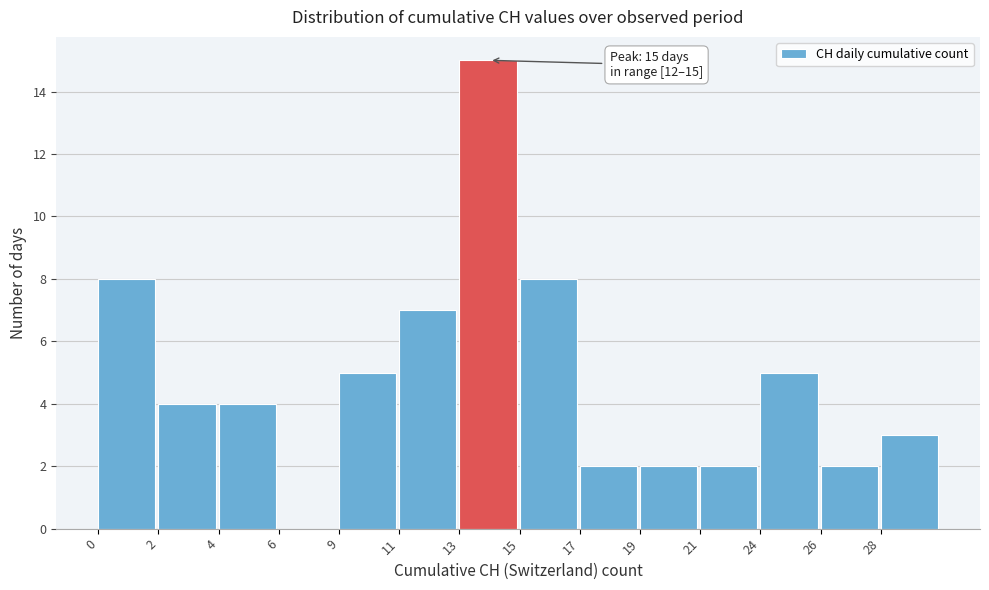

Reading right to left, extract all data points from this chart.

28=3	26=2	24=5	21=2	19=2	17=2	15=8	13=15	11=7	9=5	6=0	4=4	2=4	0=8